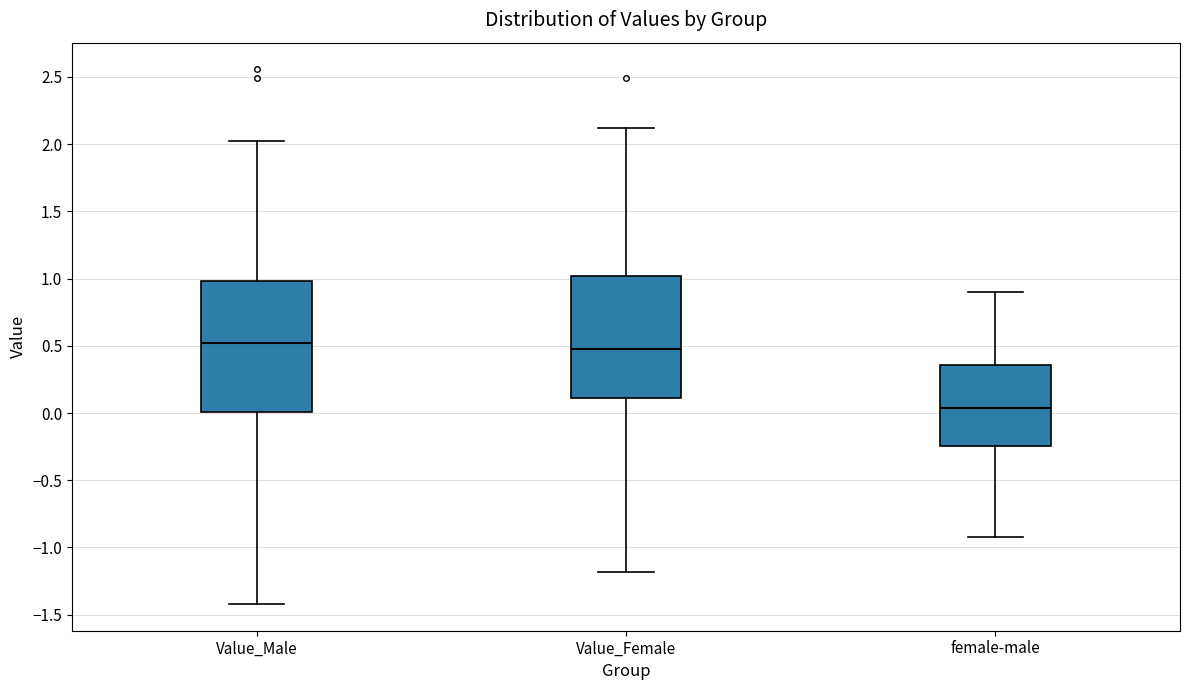

Which box has the lowest median line?

female-male